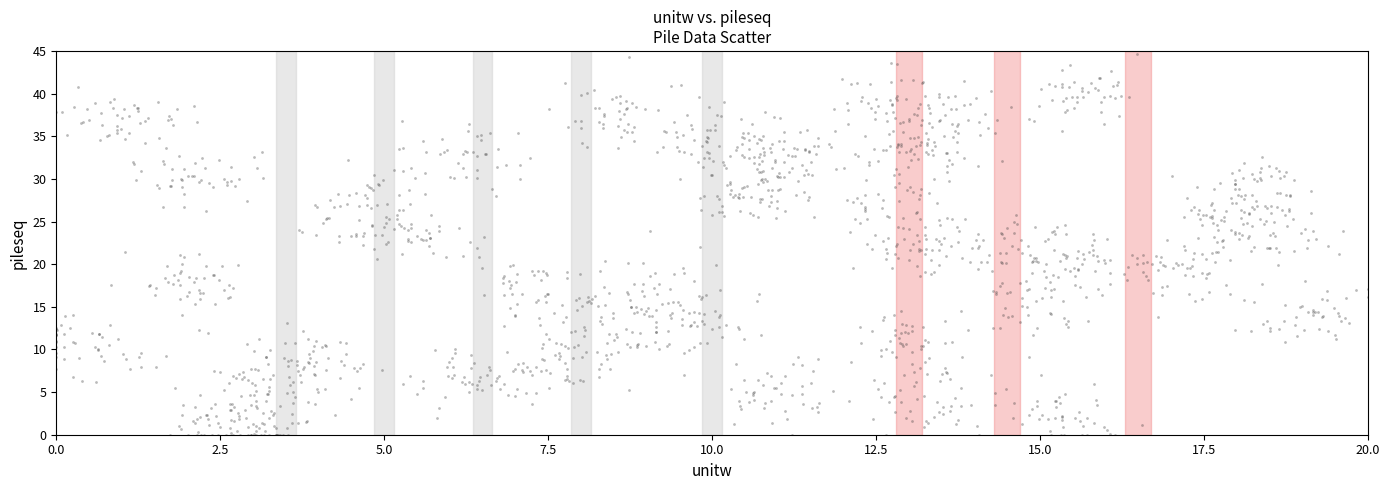

What is the range of Y values (max minus min)?

44.6